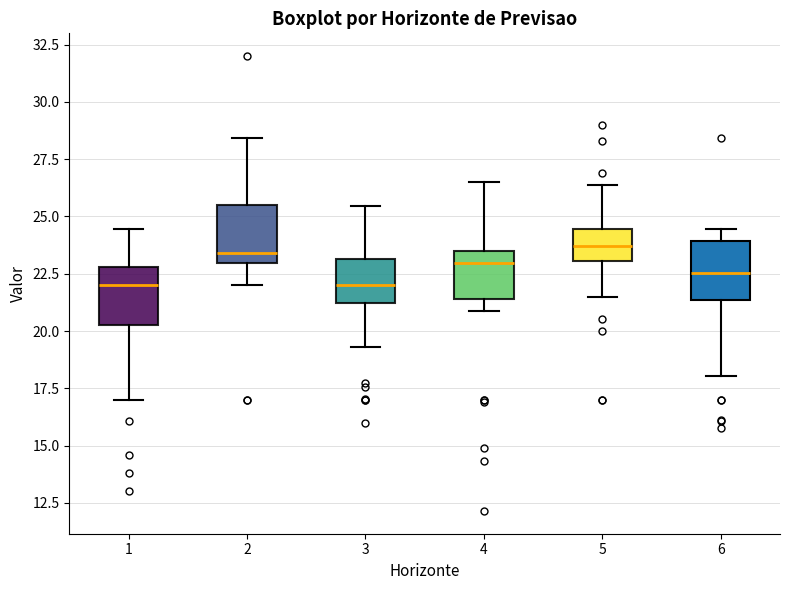

Where is the lower edge of the box at x = 4 on the y-axis? The values are not printed on the chart, so give them approximately, as read against the axis.

21.5